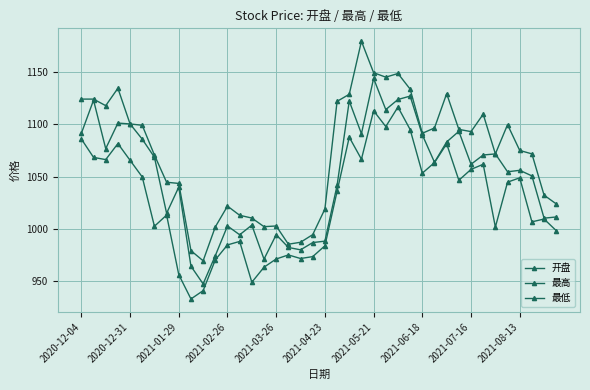

How many data points does each series have?

40